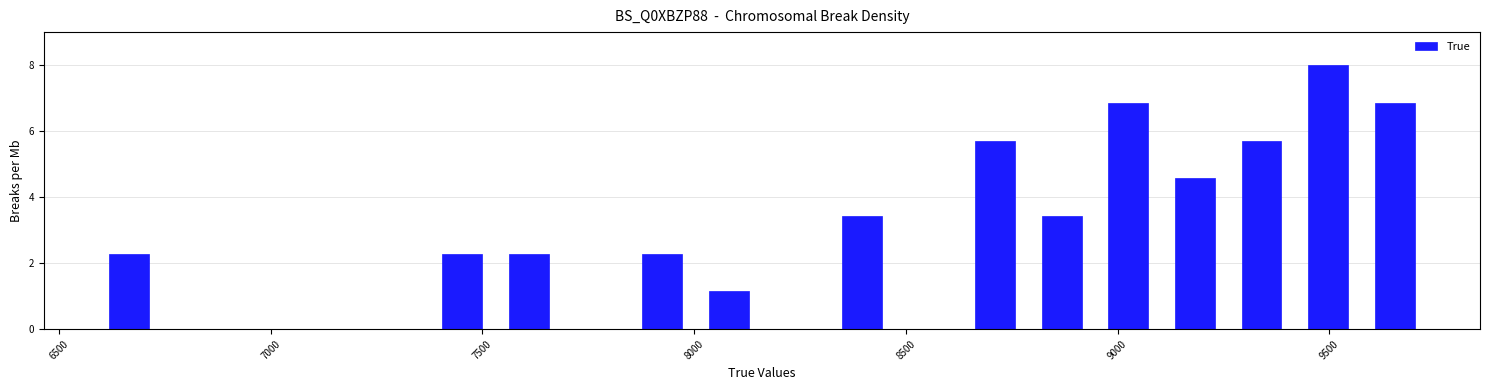

Around what value on the x-axis is the tallest bar? Give the approximate position of its centre, as read against the axis.

9500